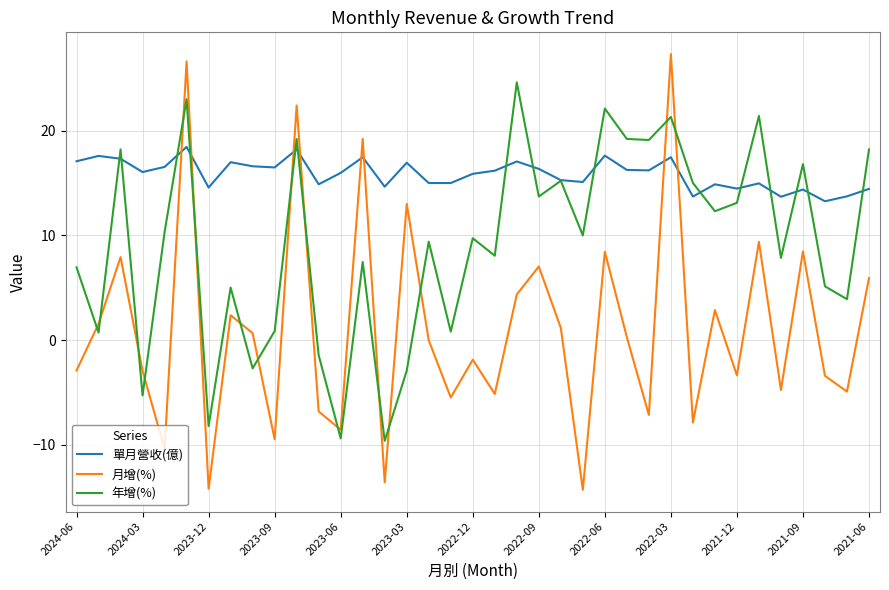

Rank the series by their maximum value, from highest to lowest.

月增(%), 年增(%), 單月營收(億)